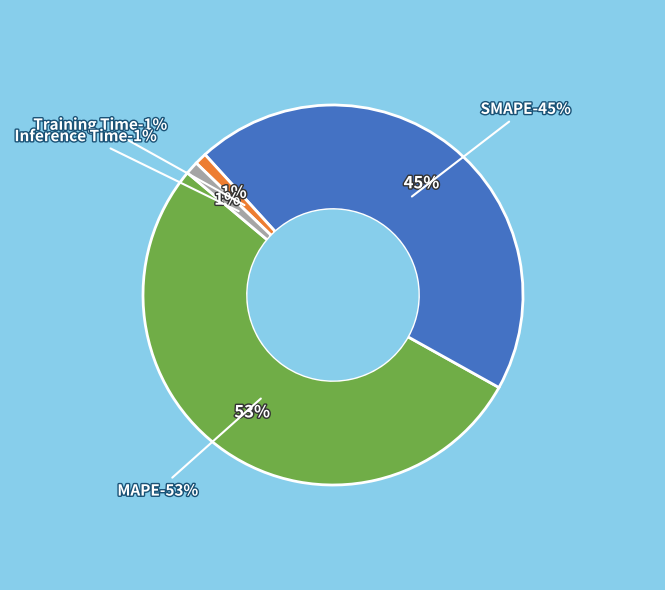

Is there any slice that represents more than half of the pie?

Yes